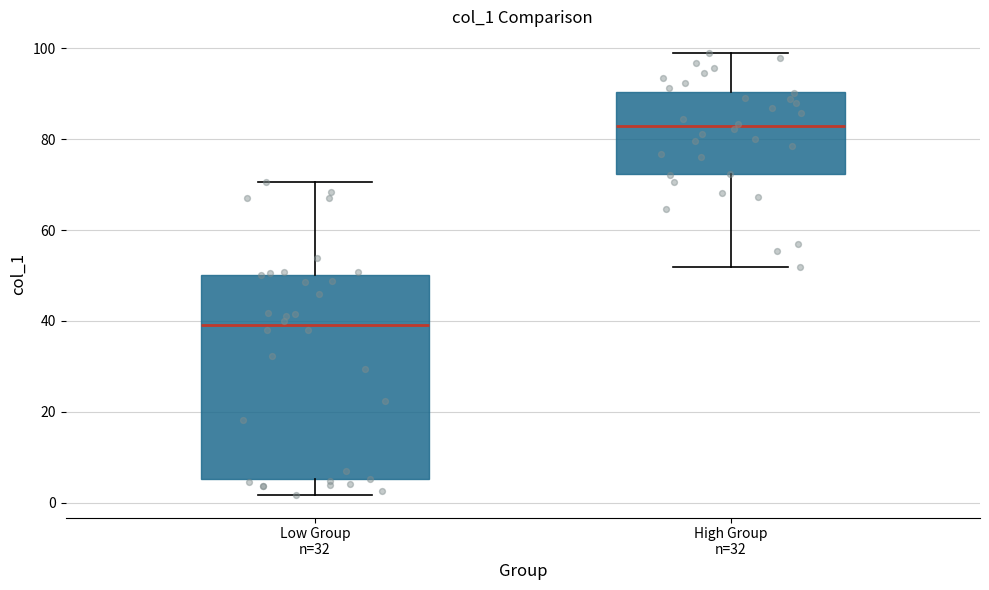

Which box has the lowest median line?

Low Group n=32